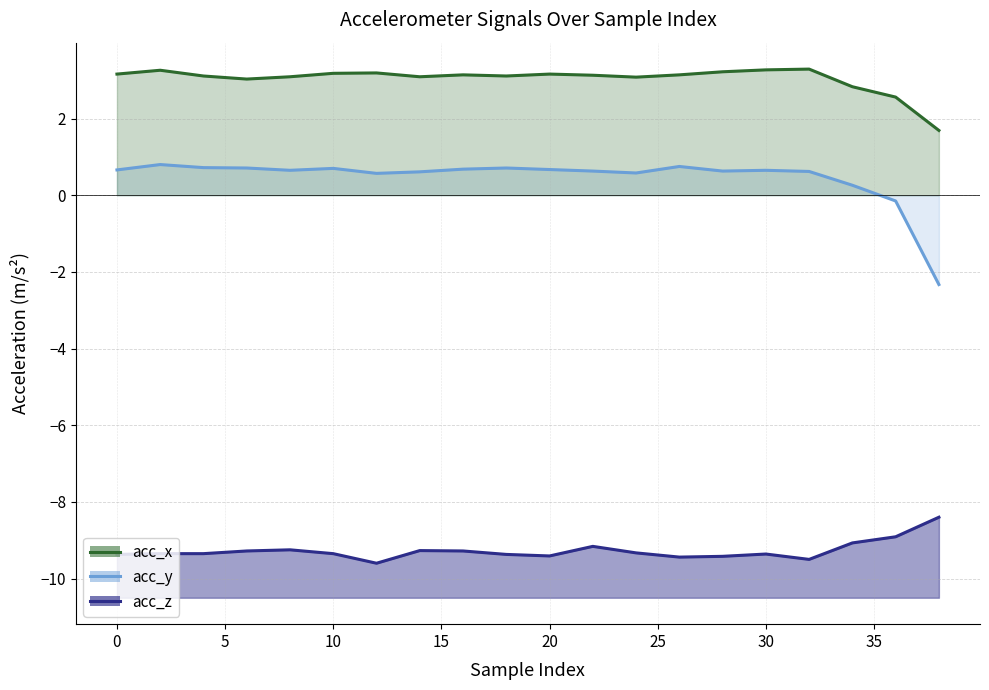

What are all the series names shown in the legend?

acc_z, acc_y, acc_x